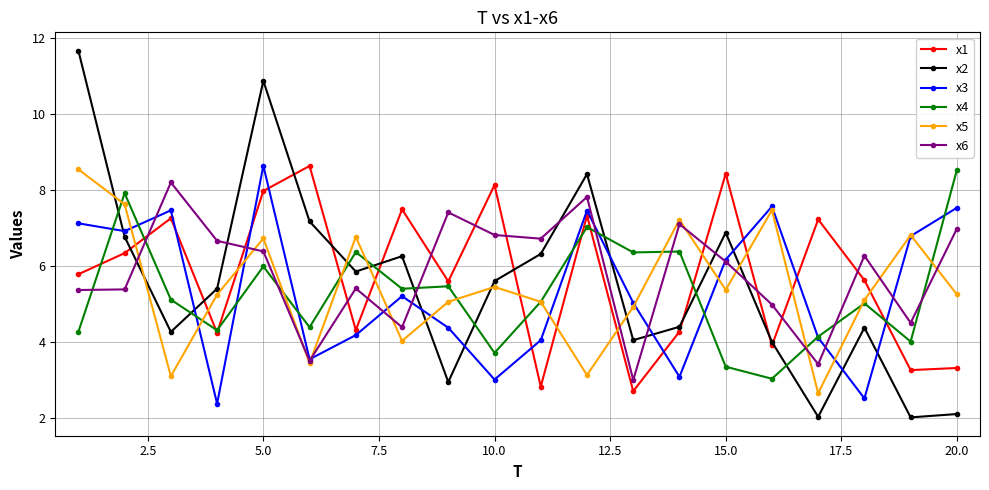

Which series has the largest range (max minus min)?

x2